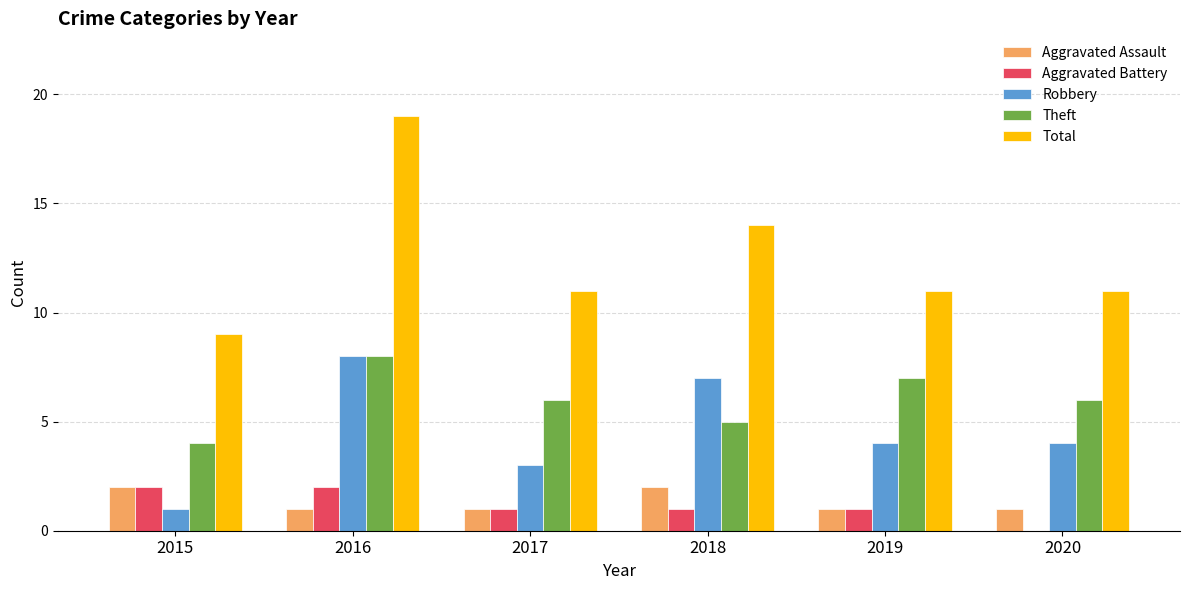

How many groups of bars are there?

6